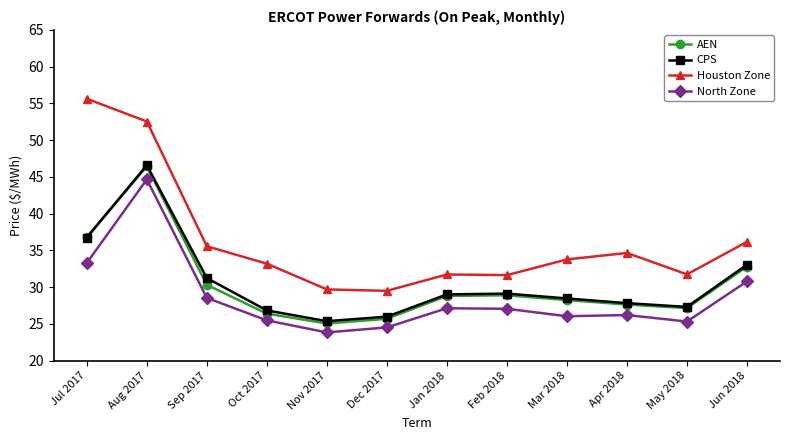

Which series has the largest range (max minus min)?

Houston Zone